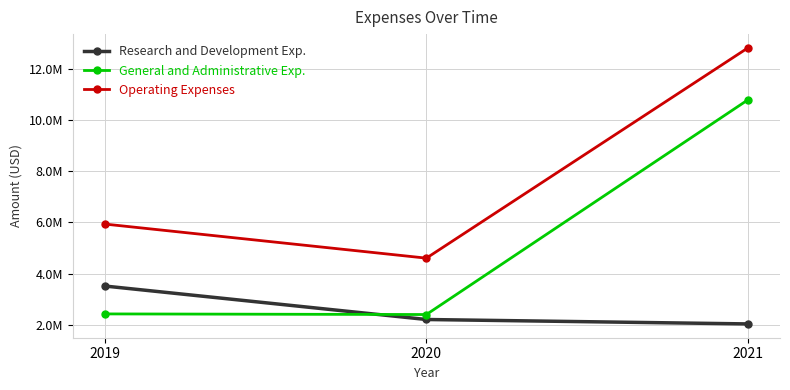

Is this an area chart (filled region under the line)?

No